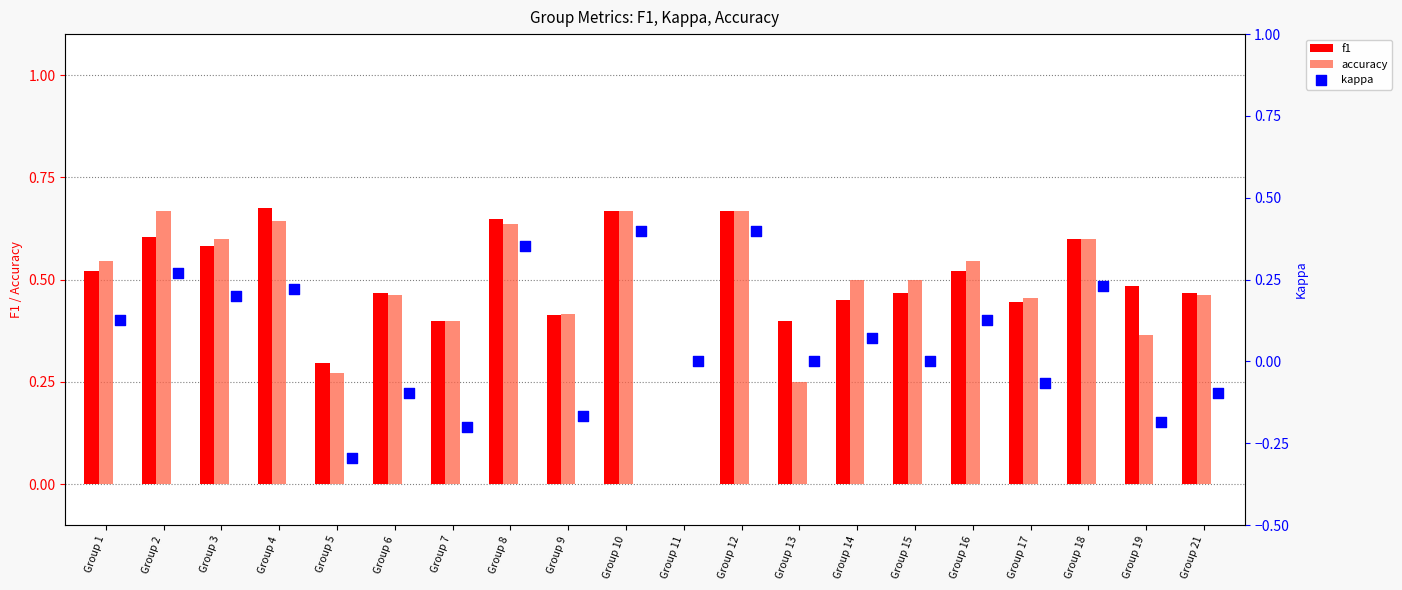

Which series reaches the maximum Y coordinate?

f1